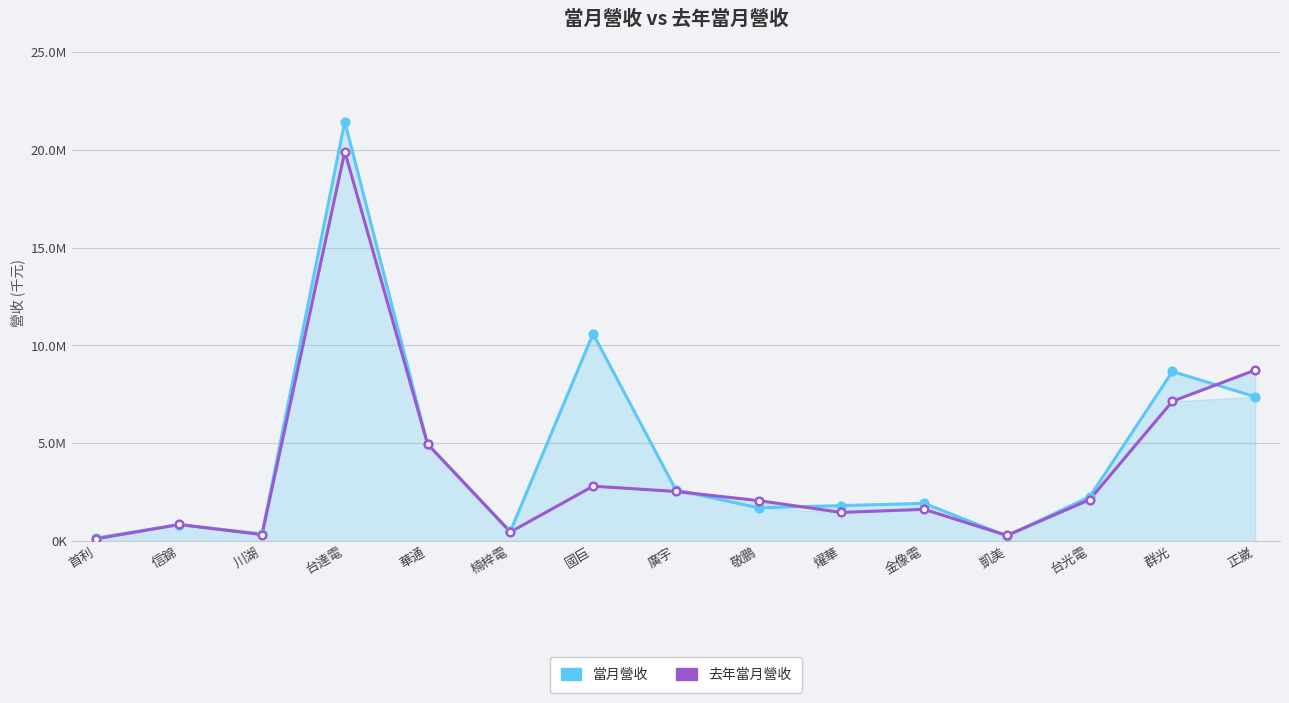

Is the value of 去年當月營收 at 華通 greater than the value of 當月營收 at 金像電?

Yes